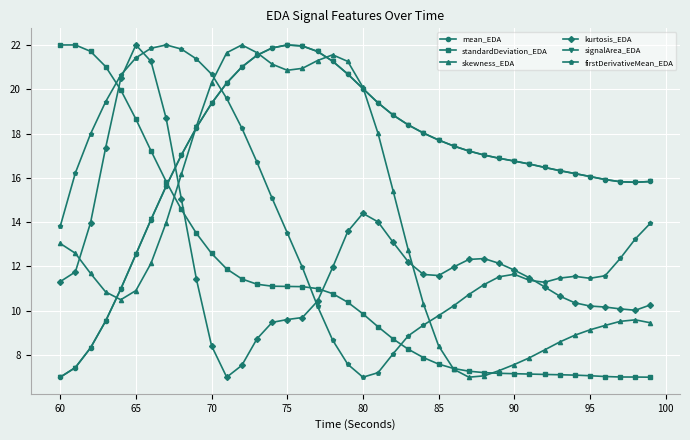

At how many categories does at least one series exceed 19?

22